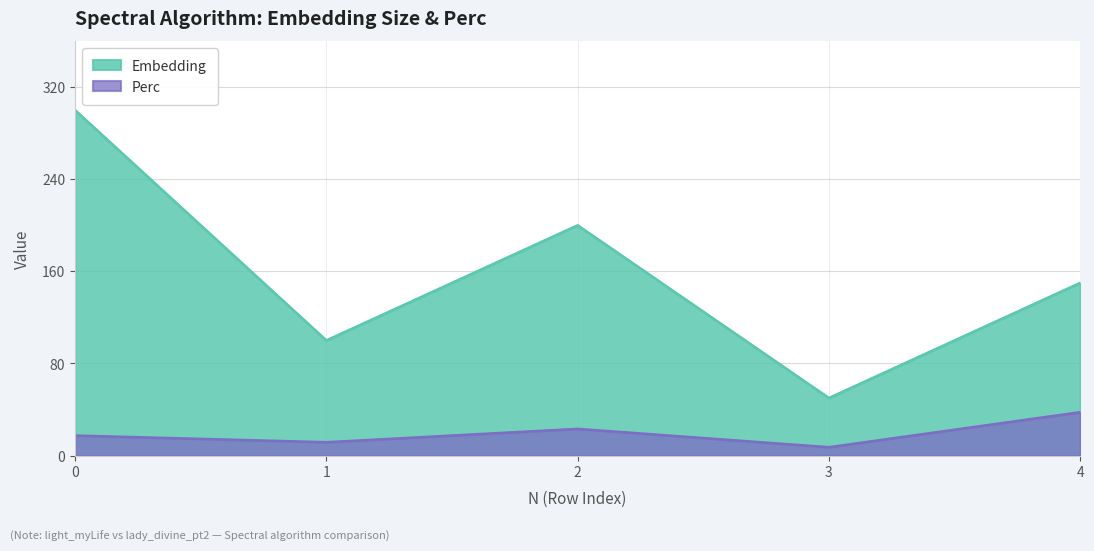

What is the maximum value shown in the chart?

300.0